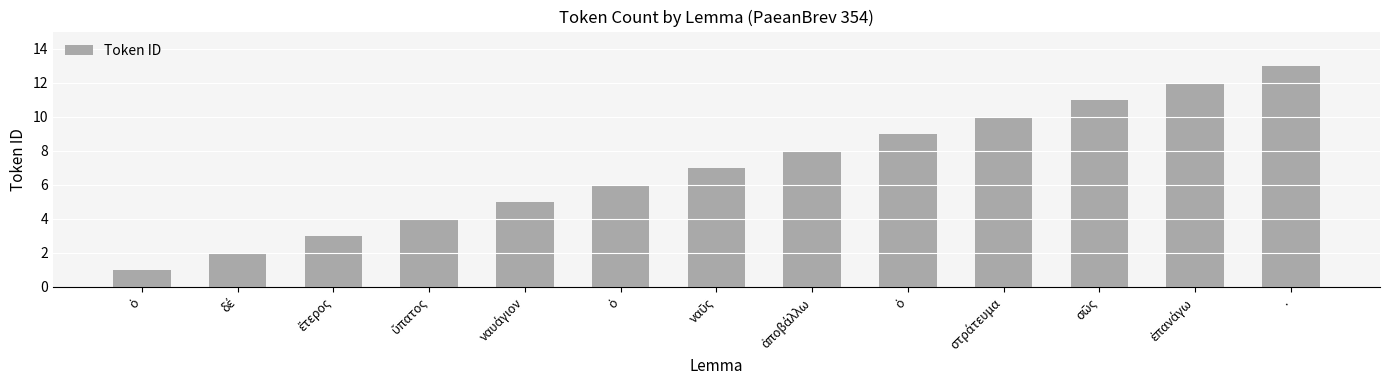

Rank the categories by value from highest to lowest.

., ἐπανάγω, σῶς, στράτευμα, ὁ, ἀποβάλλω, ναῦς, ὁ, ναυάγιον, ὕπατος, ἕτερος, δέ, ὁ